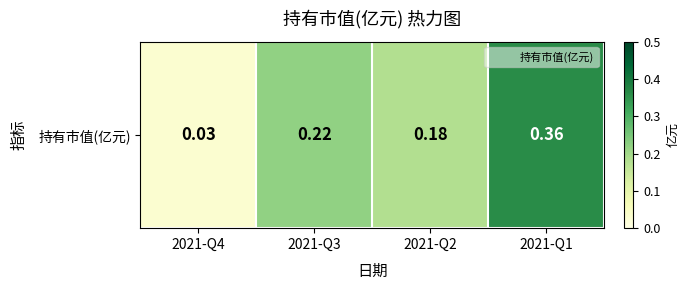

What is the difference between the values at 2021-Q4 and 2021-Q1?

0.3